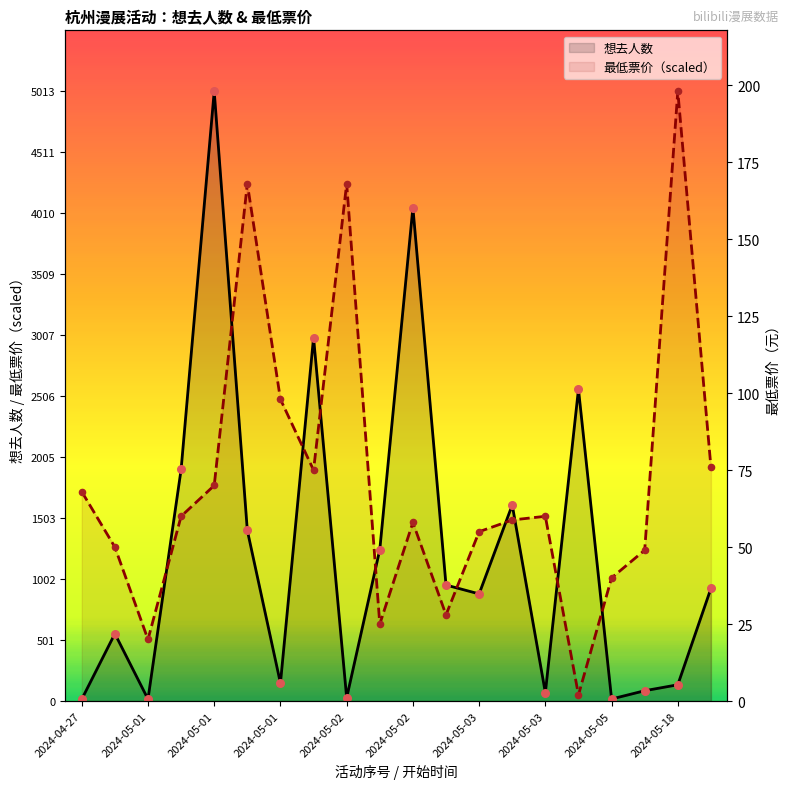

Which series reaches the minimum Y coordinate?

想去人数